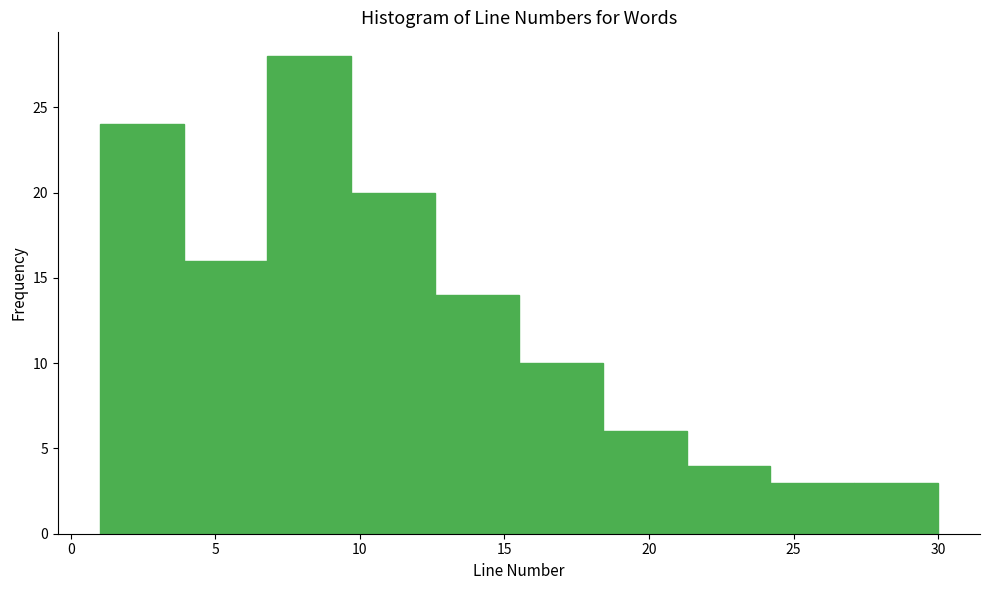

What is the height of the bar covering 24.2 to 27.1 on the x-axis? Neither the bar edges nor the heights are printed on the chart, so give them approximately, as read against the axes.

3